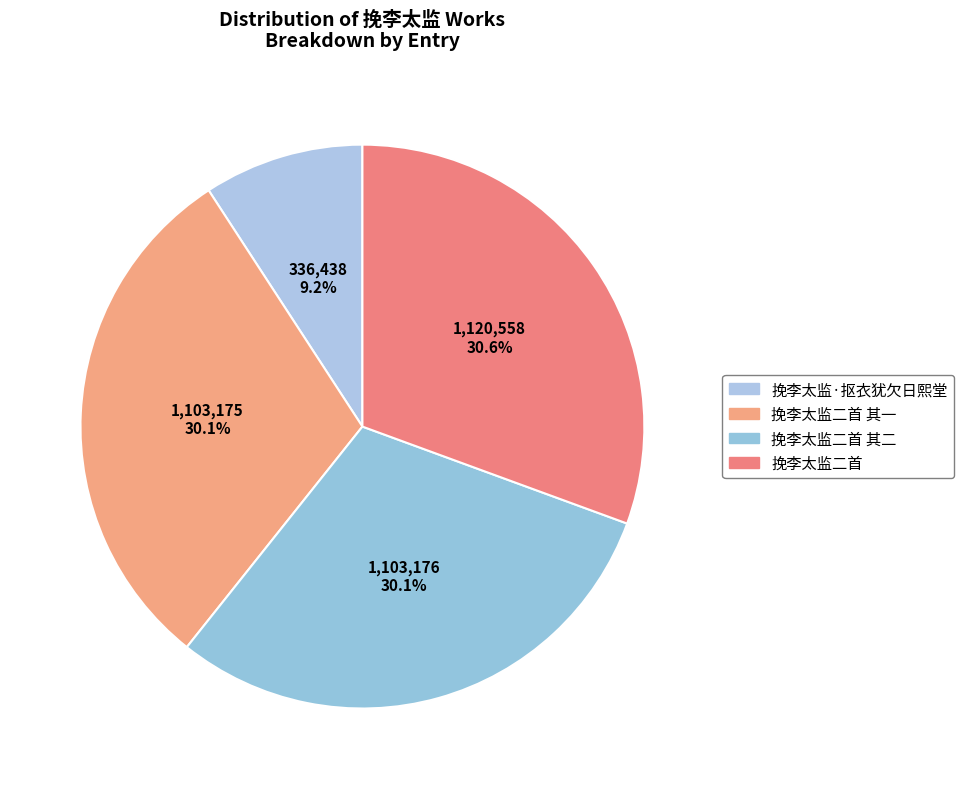

What is the smallest slice in the pie chart?

挽李太监·抠衣犹欠日熙堂